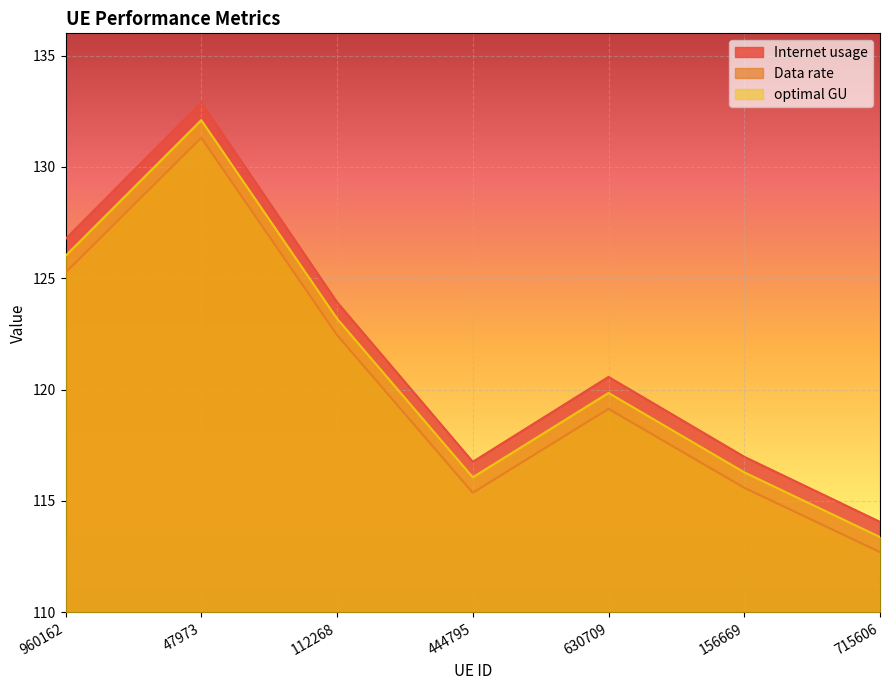

How many categories are shown in the chart?

7